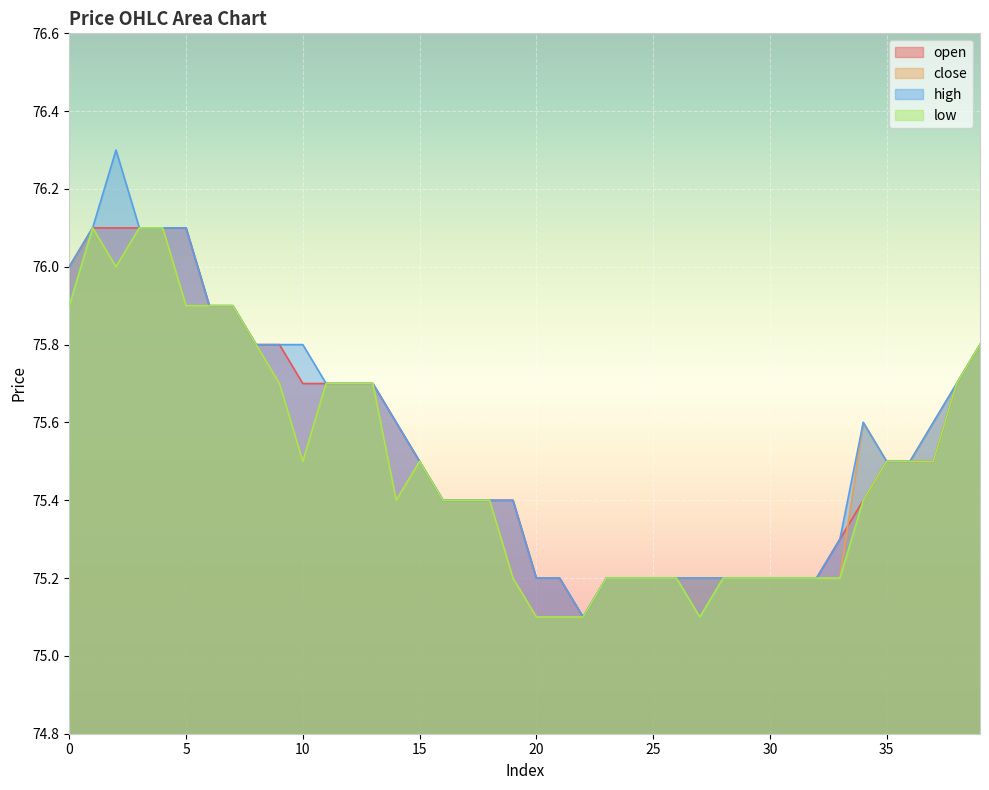

Rank the series at 13 from highest to lowest value.

open, close, high, low